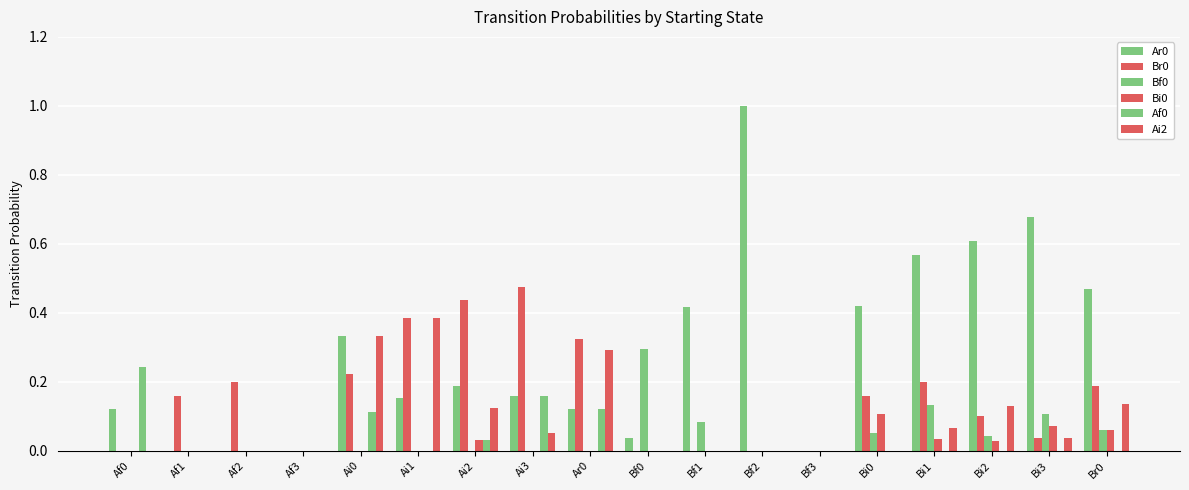

The value of Br0 at Br0 is 0.2. True or false?

True